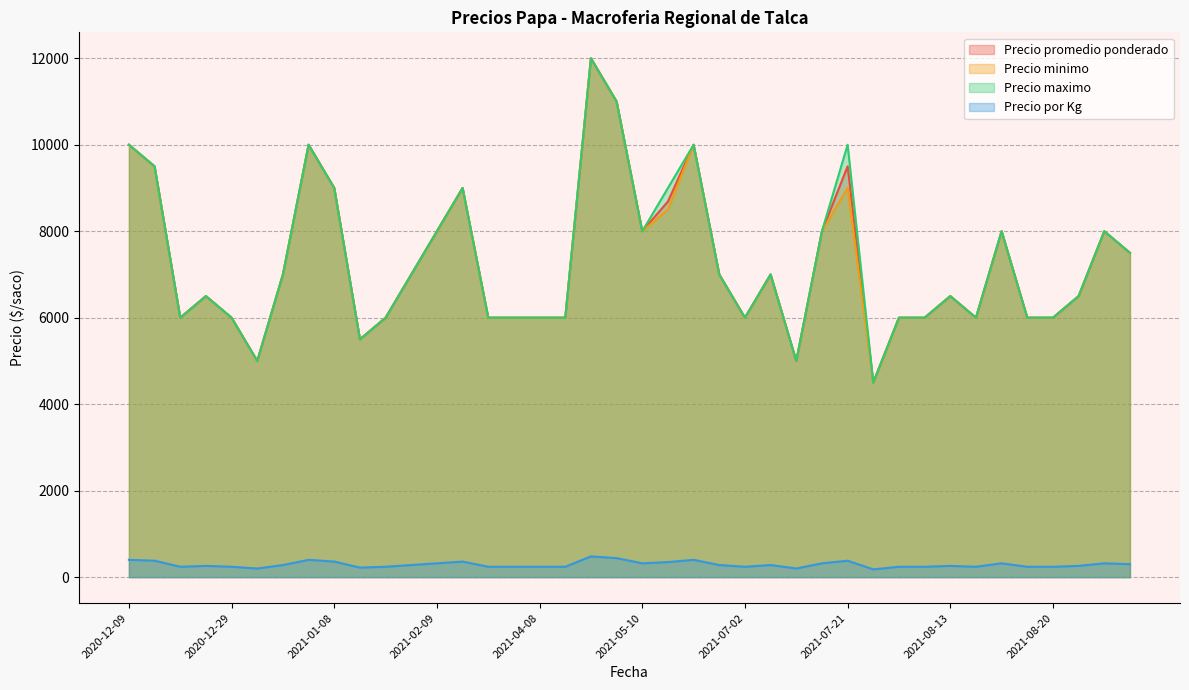

True or false: Precio minimo and Precio maximo intersect in this chart.

False